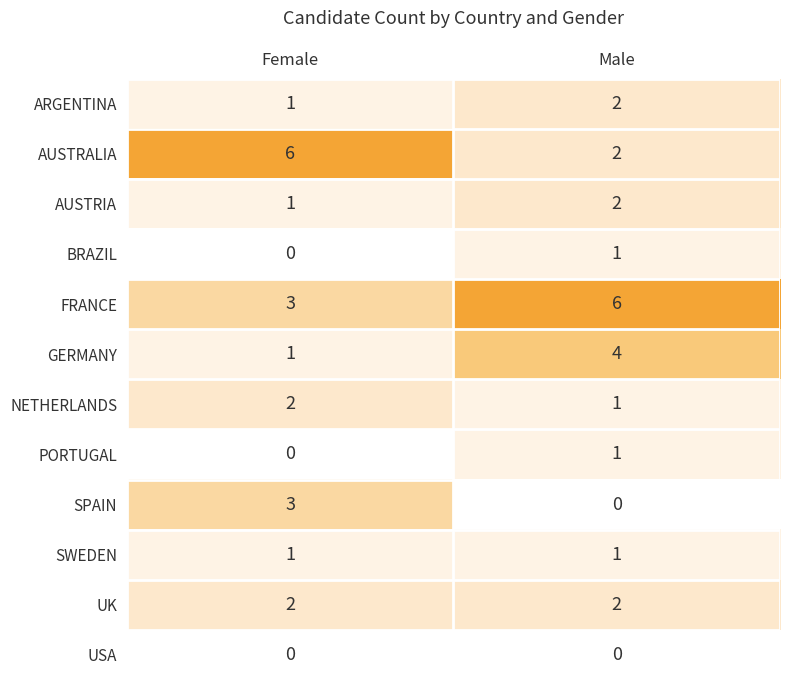

Reading right to left, extract all data points from this chart.

ARGENTINA: 2	1
AUSTRALIA: 2	6
AUSTRIA: 2	1
BRAZIL: 1	0
FRANCE: 6	3
GERMANY: 4	1
NETHERLANDS: 1	2
PORTUGAL: 1	0
SPAIN: 0	3
SWEDEN: 1	1
UK: 2	2
USA: 0	0